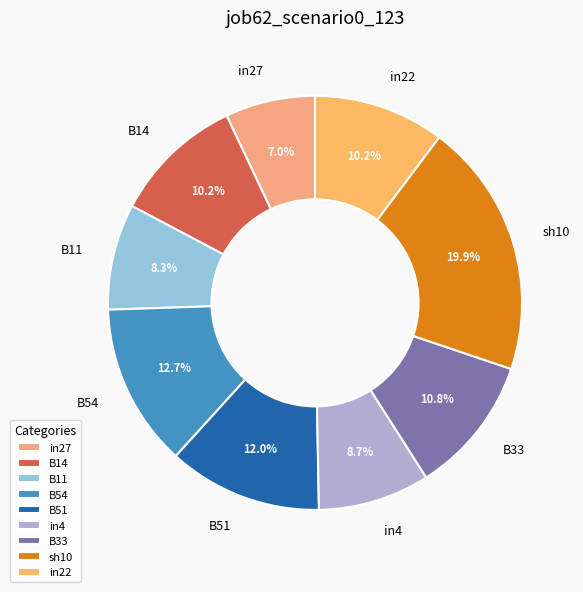

Does any single category account for the majority?

No